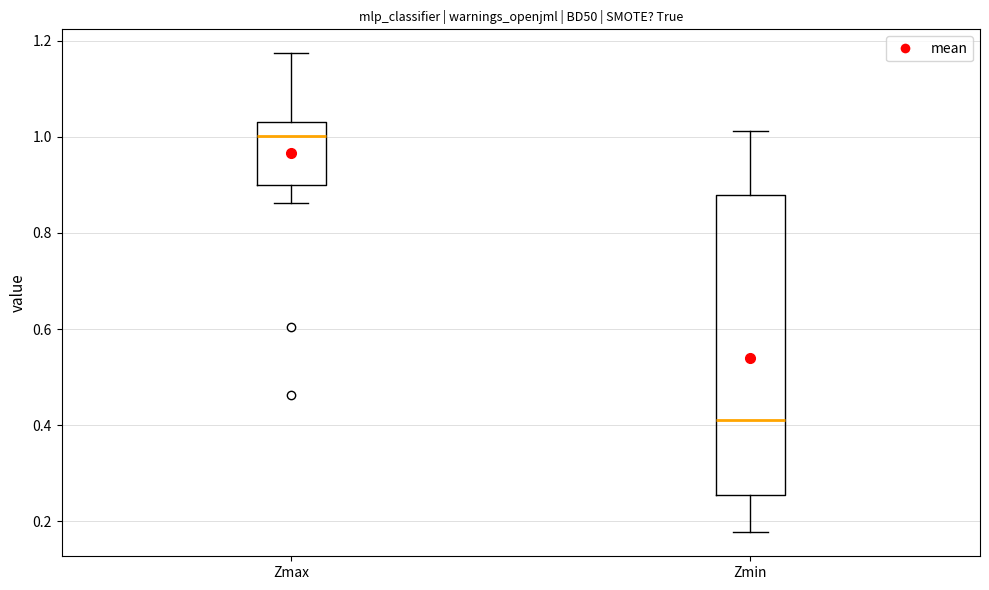

Reading left to right, transcribe this box plot: for each box, give where its median line is, the range the box spans, and where its two whiskers end, as read against the y-axis. The values are not printed on the chart, so give them approximately, as read against the axis.

Zmax: median 1.00, box 0.90 to 1.02, whiskers 0.86 to 1.18
Zmin: median 0.42, box 0.26 to 0.88, whiskers 0.18 to 1.02